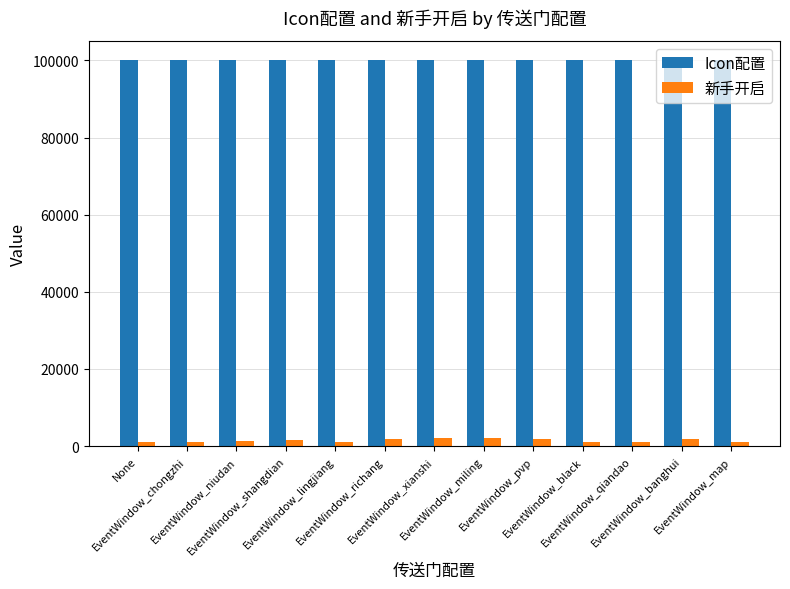

What is the label of the 10th bar from the left?

EventWindow_black